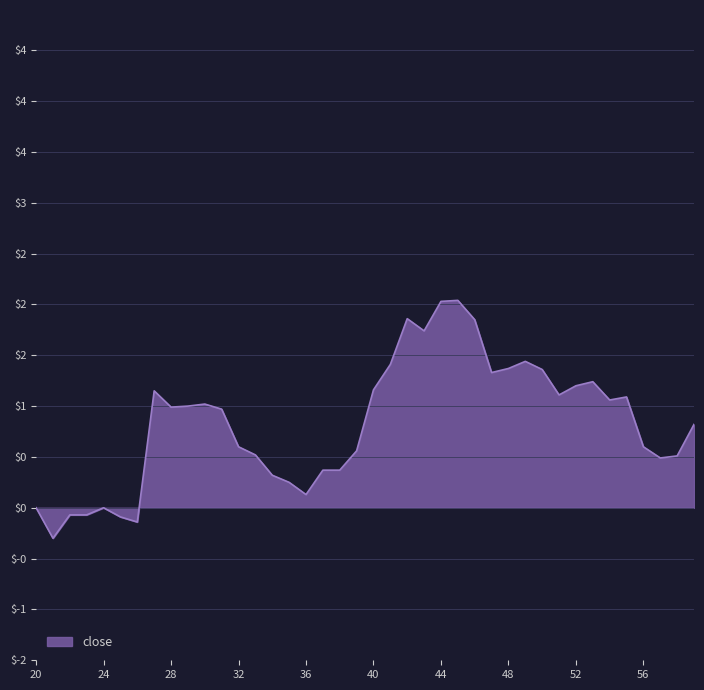

What is the smallest value displayed?

-0.3